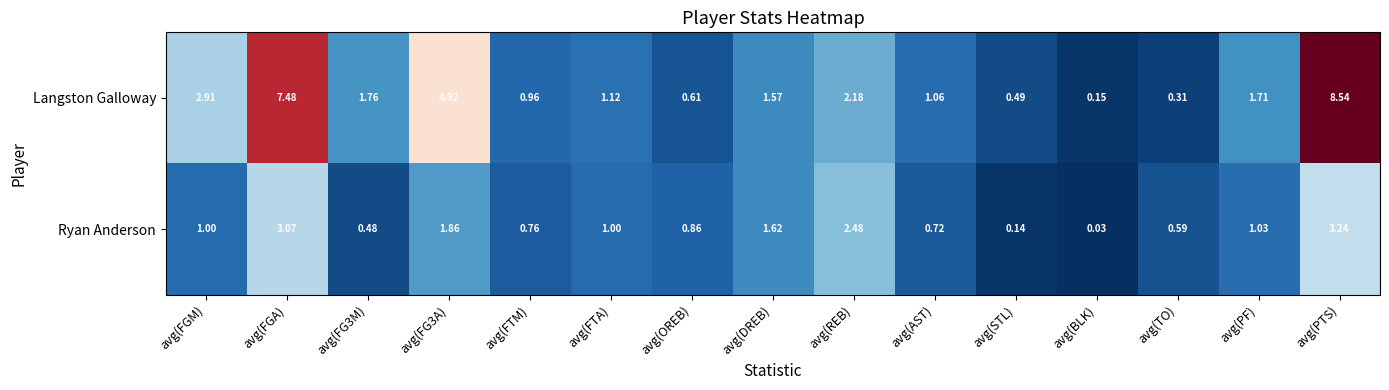

At which category is the sum across all series the highest?

avg(PTS)